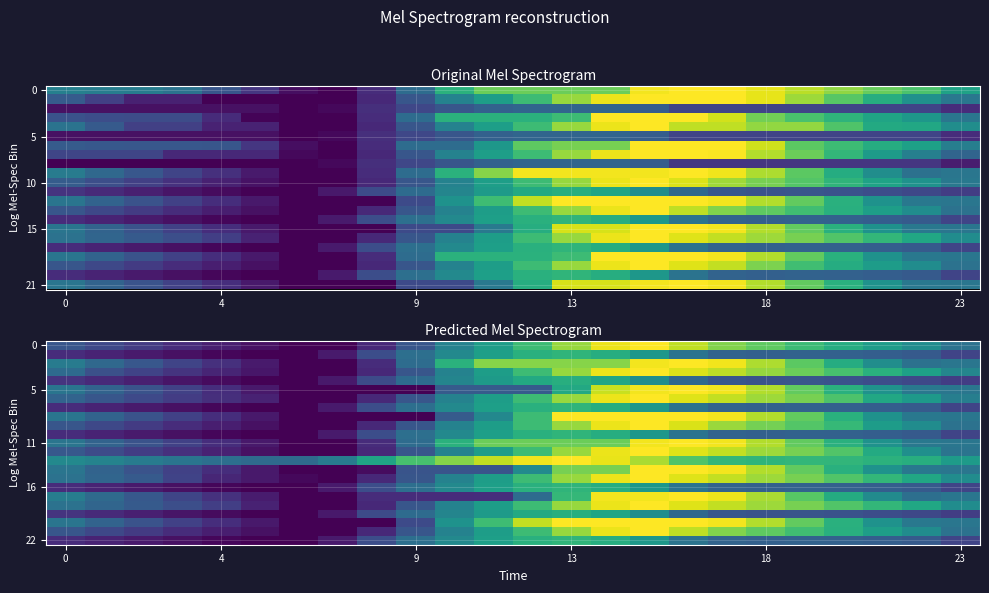

At which category is the sum across all series the highest?

15